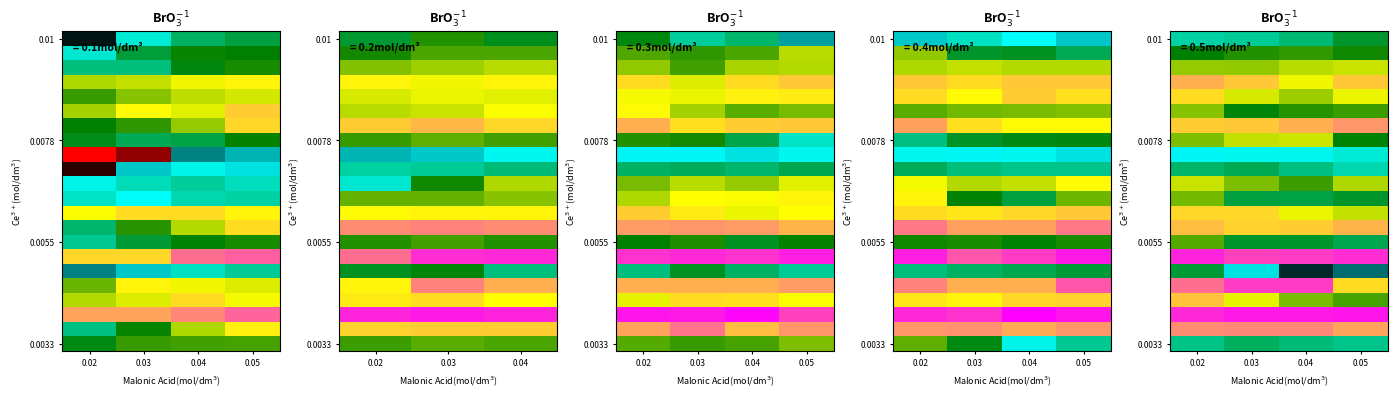

At how many categories does at least one series exceed 180?

4